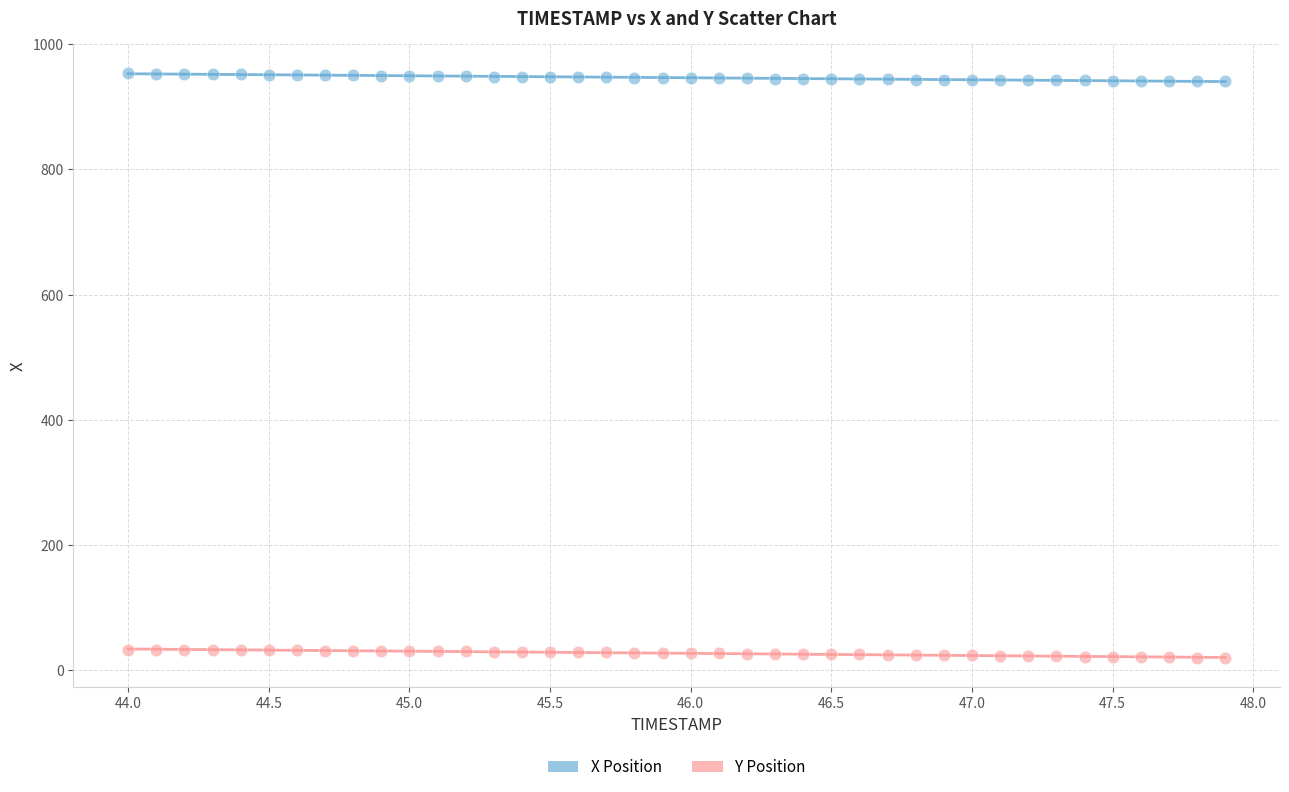

Which series contains the lowest Y value?

Y Position